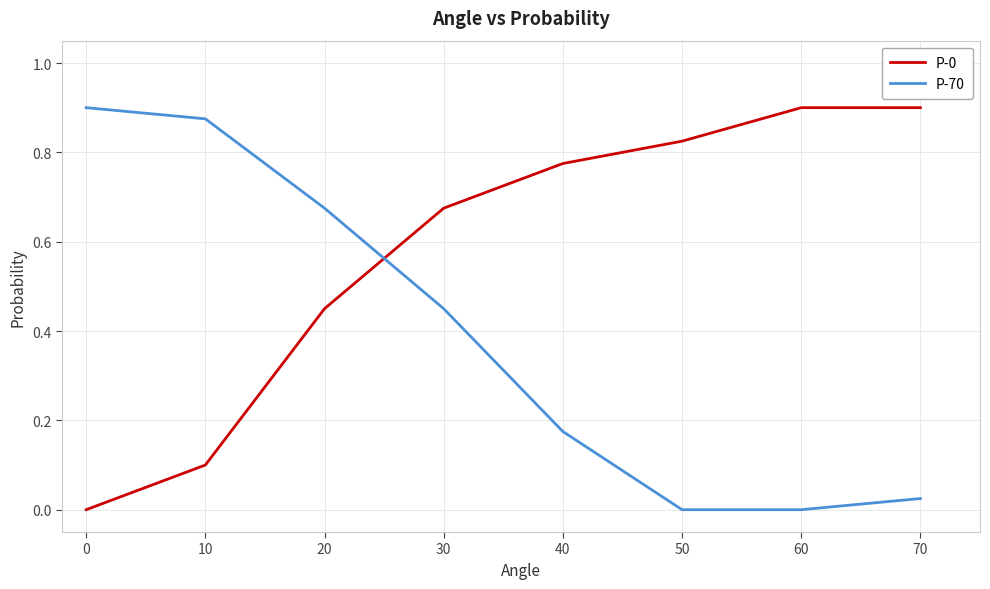

Is the value of P-70 at 20 greater than the value of P-0 at 40?

No